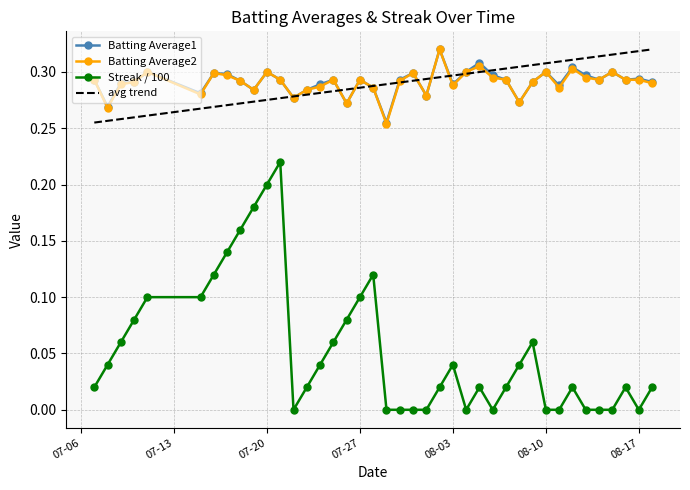

Is it true that Batting Average1 equals 0.1 at 07-20?

False